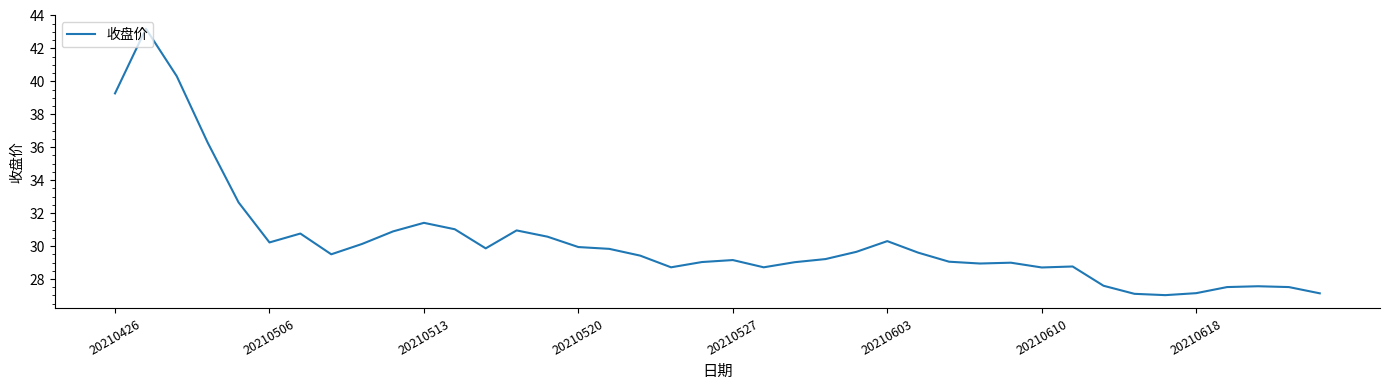

What is the greatest value displayed?

43.2